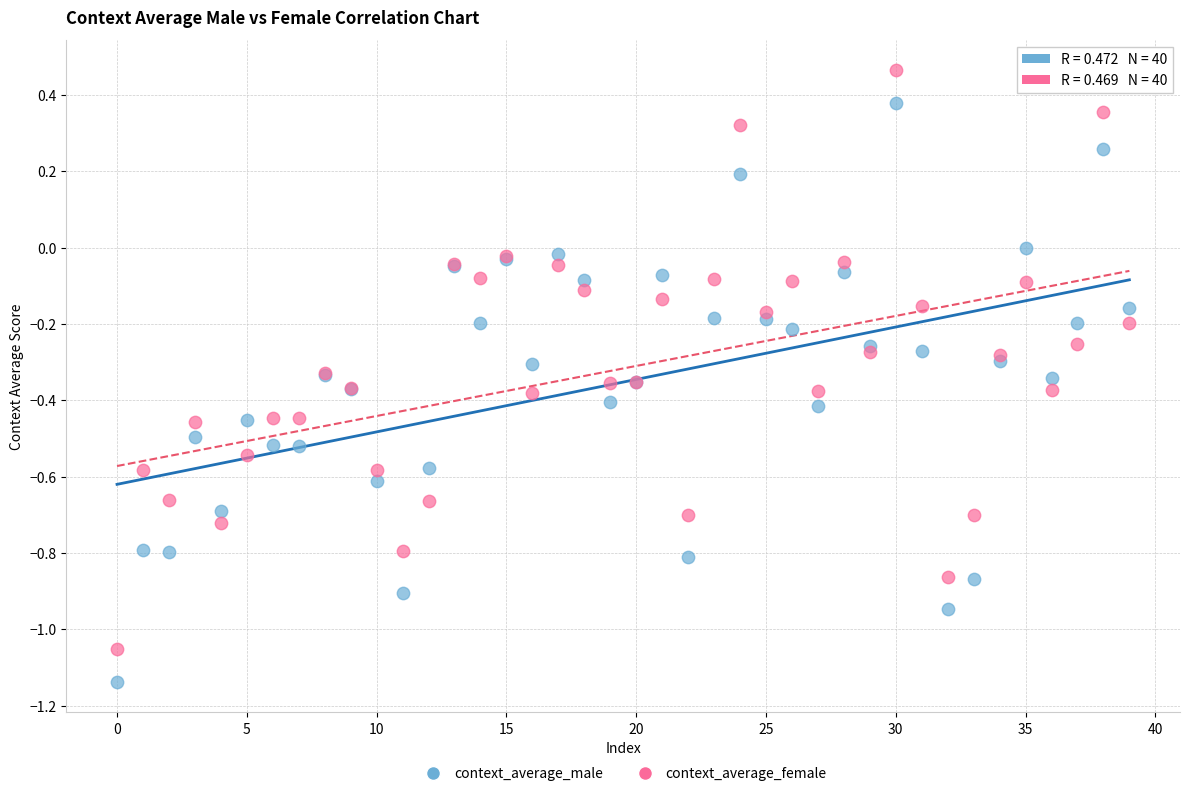

Which series contains the highest Y value?

context_average_female